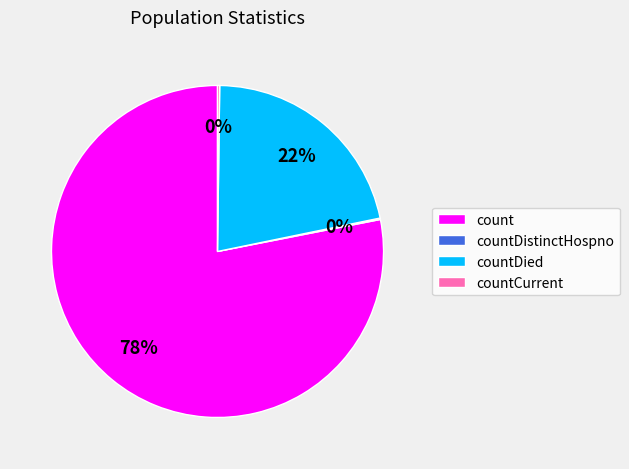

The countDied slice represents 22% of the pie. True or false?

True